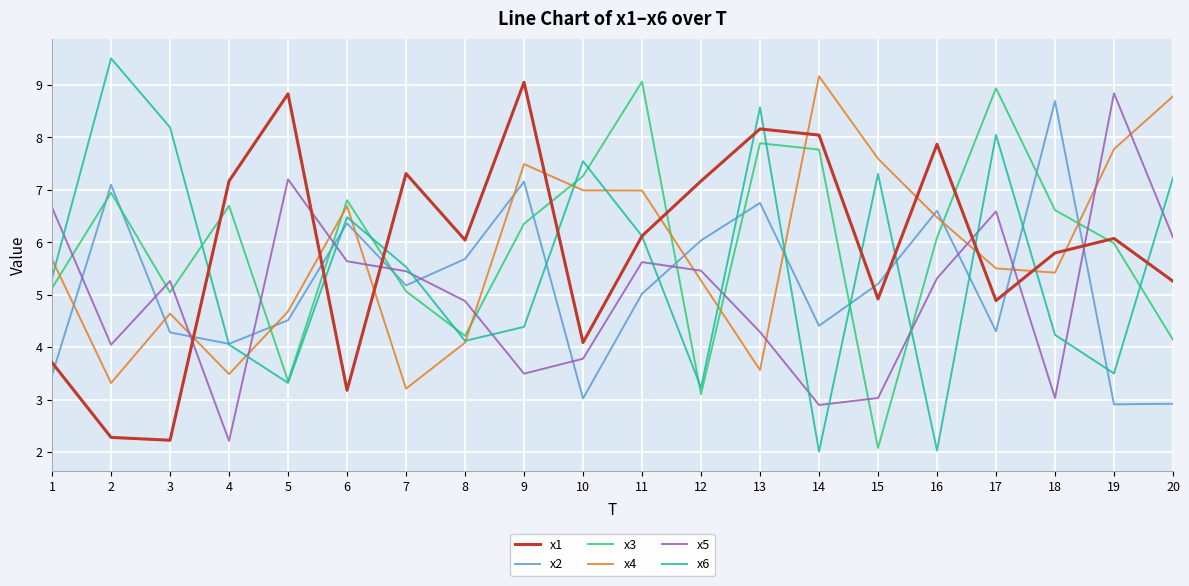

What is the difference between the x3 values at 6 and 7?

1.7